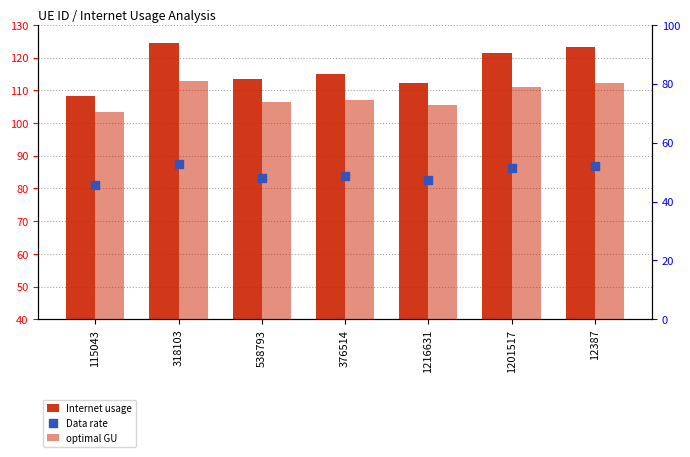

At how many categories does at least one series exceed 53?

7